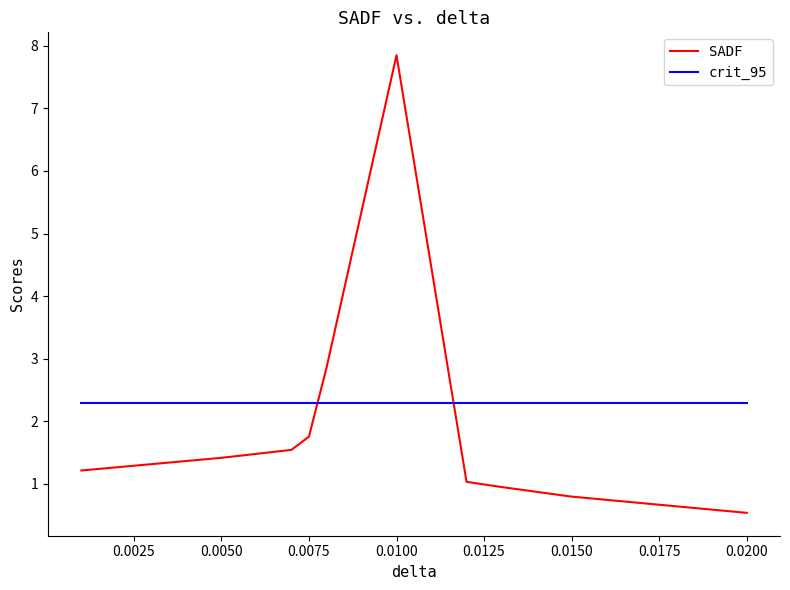

List the series in order of their peak value, lowest first.

crit_95, SADF